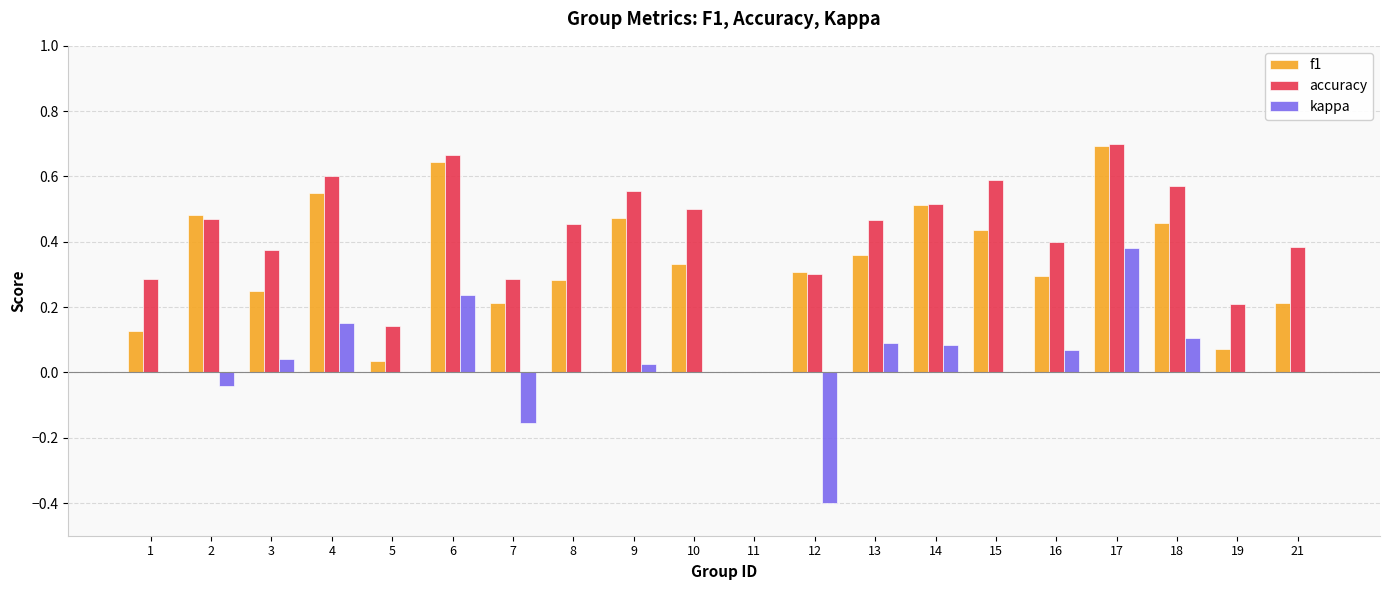

At which label does f1 reach its peak?

17